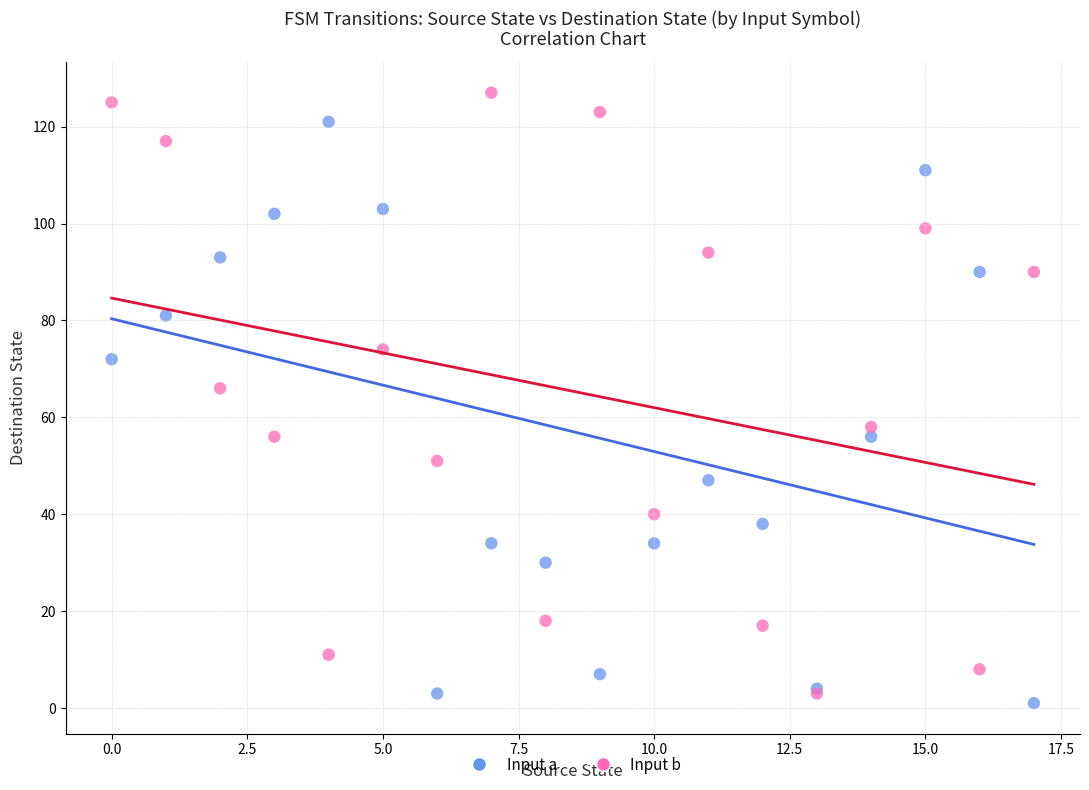

Across all series, what Y value is closest to 64?

66